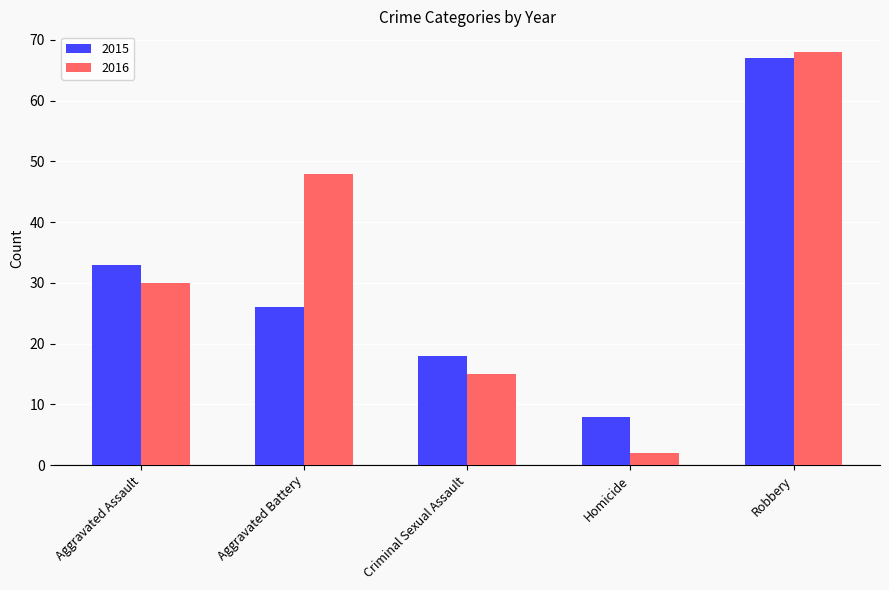

Reading left to right, extract all data points from this chart.

2015: Aggravated Assault=33	Aggravated Battery=26	Criminal Sexual Assault=18	Homicide=8	Robbery=67
2016: Aggravated Assault=30	Aggravated Battery=48	Criminal Sexual Assault=15	Homicide=2	Robbery=68